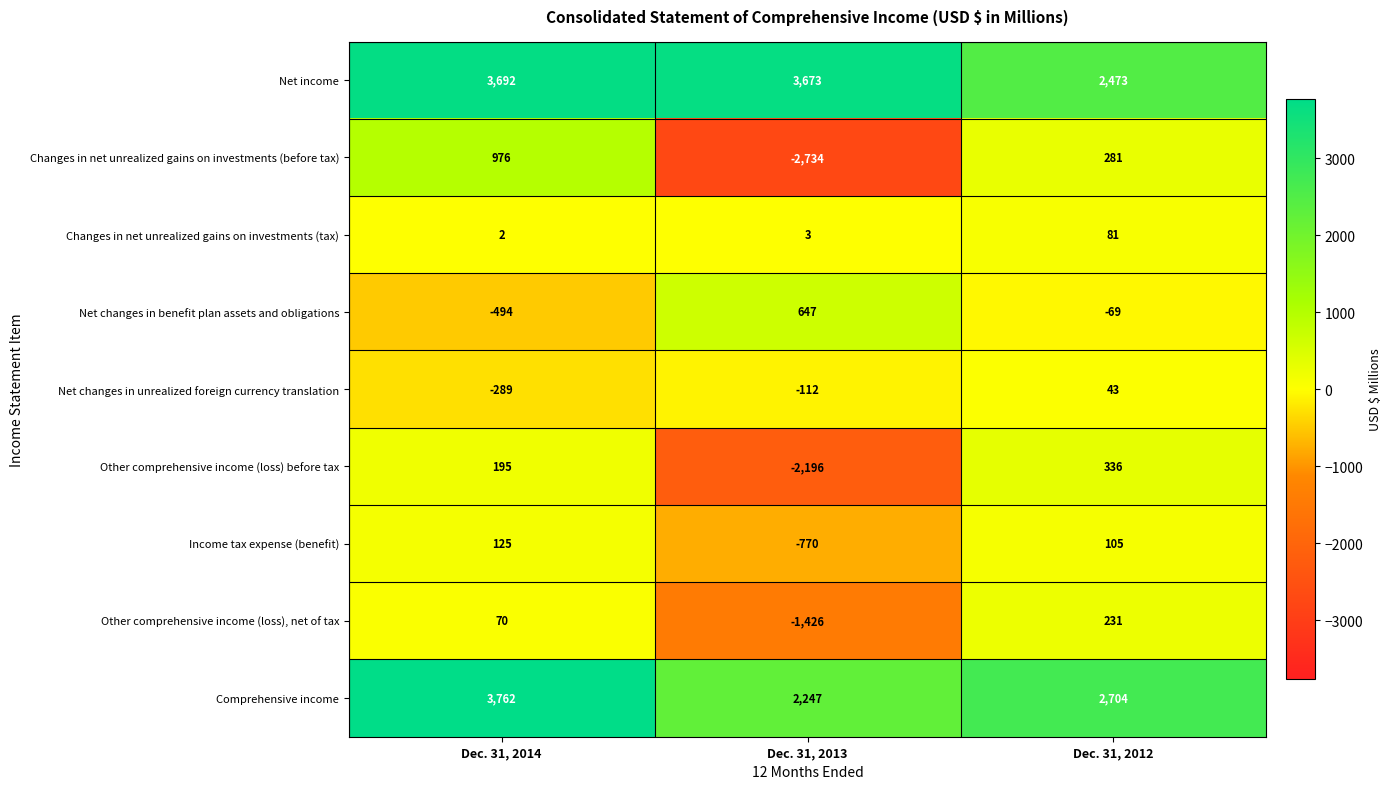

Which series changed the most between Dec. 31, 2014 and Dec. 31, 2012?

Net income